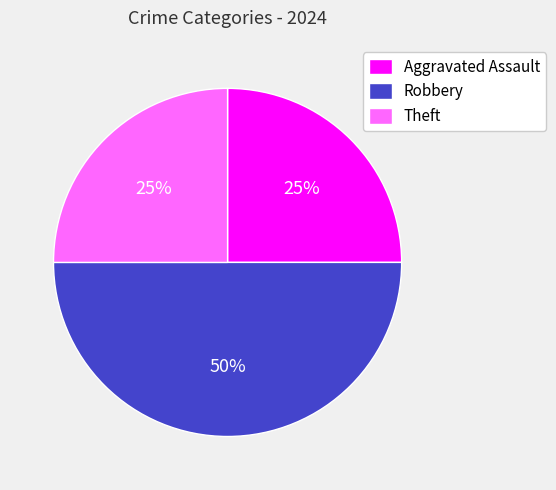

Which category has the biggest portion of the pie?

Robbery